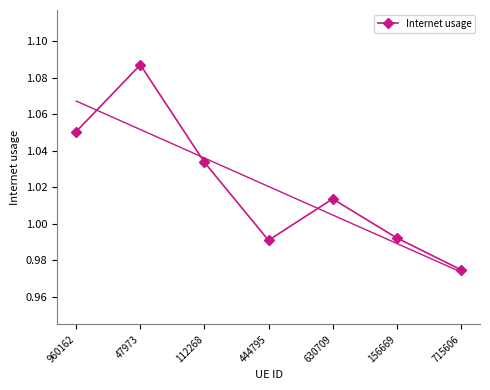

Does the chart have visible grid lines?

No